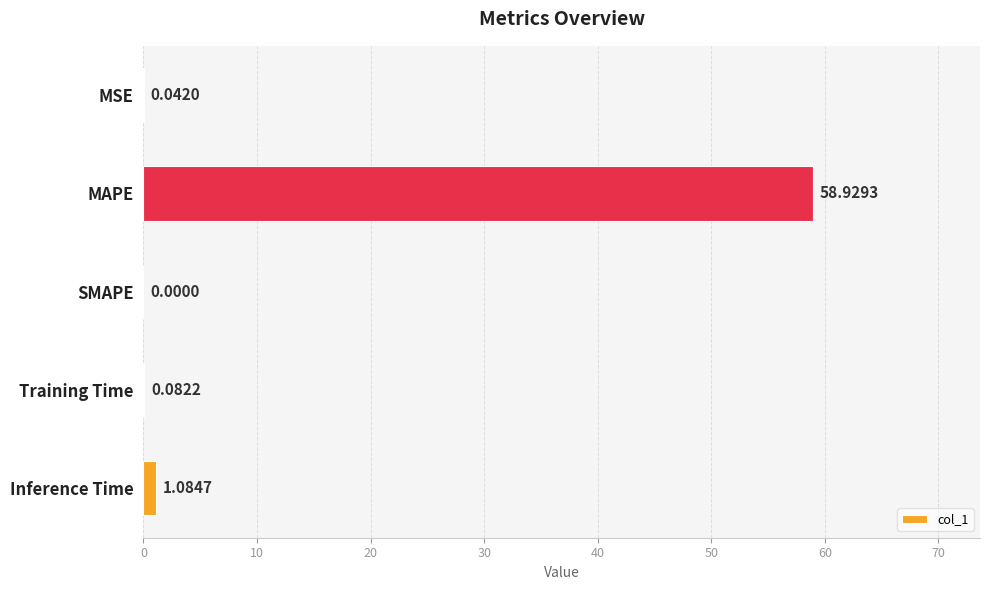

Which label corresponds to the largest value in the chart?

MAPE